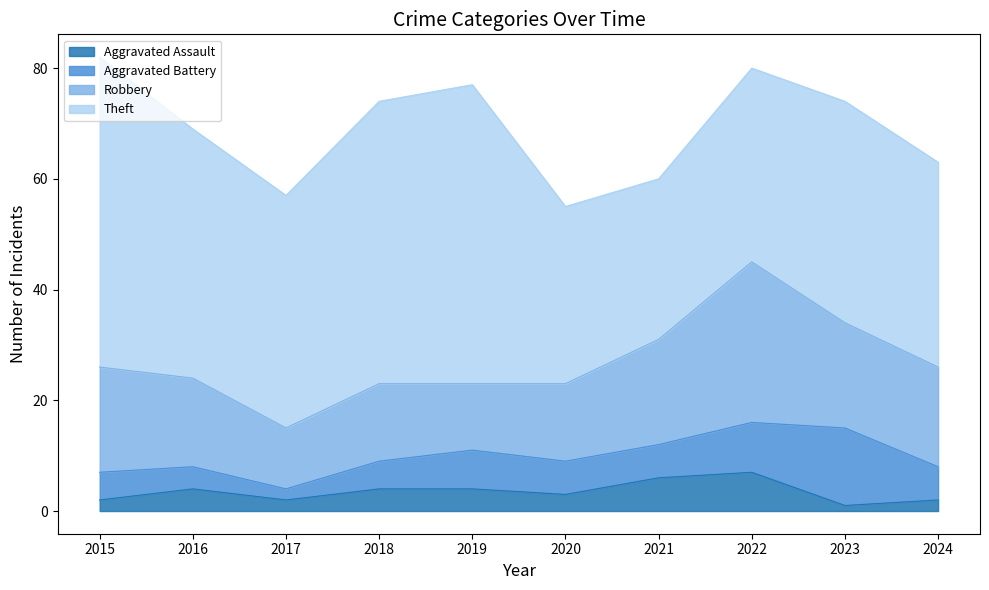

In Robbery, how many points are lower than both neighbors (excluding endpoints)?

2